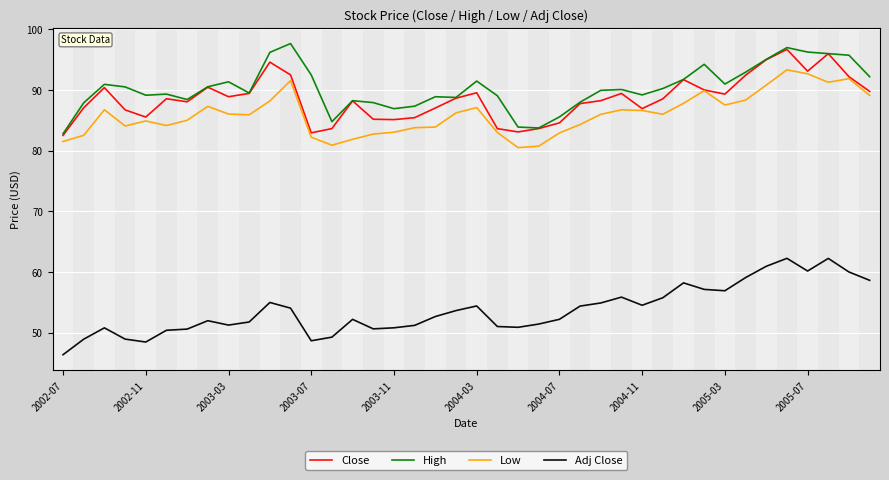

True or false: Low and High intersect in this chart.

False